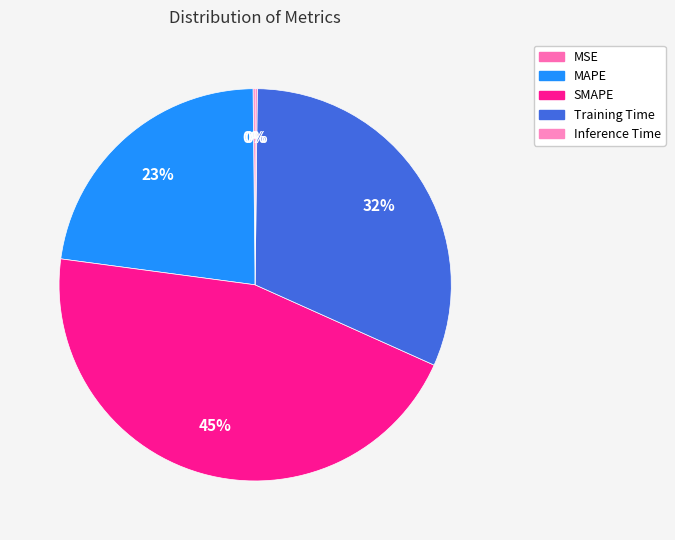

What is the smallest slice in the pie chart?

Inference Time